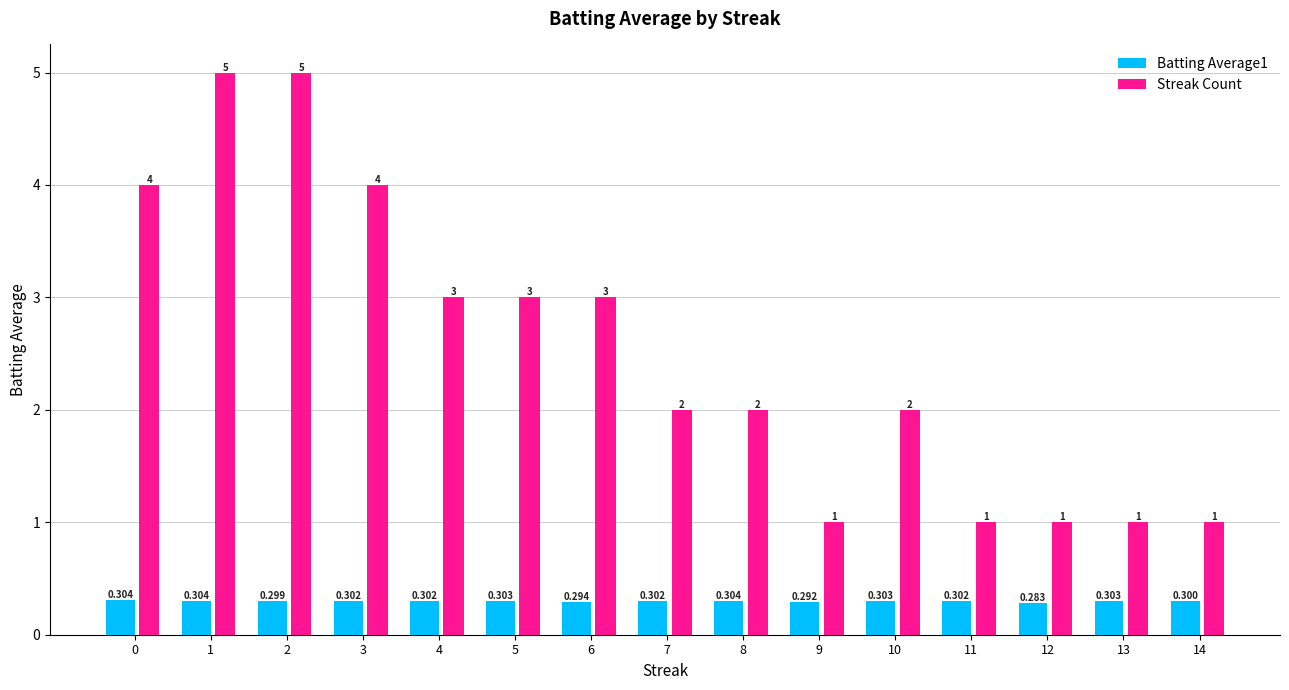

What is the maximum value shown in the chart?

5.0